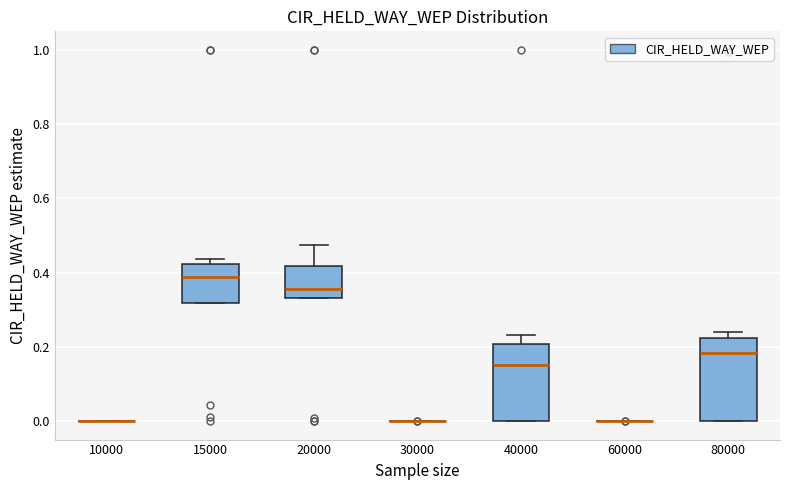

Where does the median line of the box at x = 80000 sit on the y-axis? The values are not printed on the chart, so give them approximately, as read against the axis.

0.18